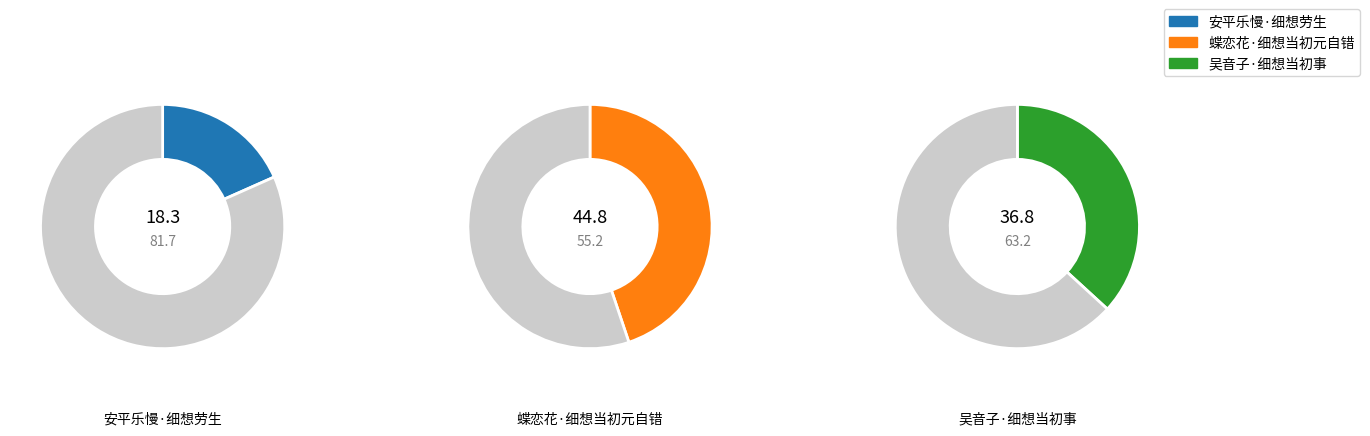

The 蝶恋花·细想当初元自错 slice represents 45% of the pie. True or false?

True